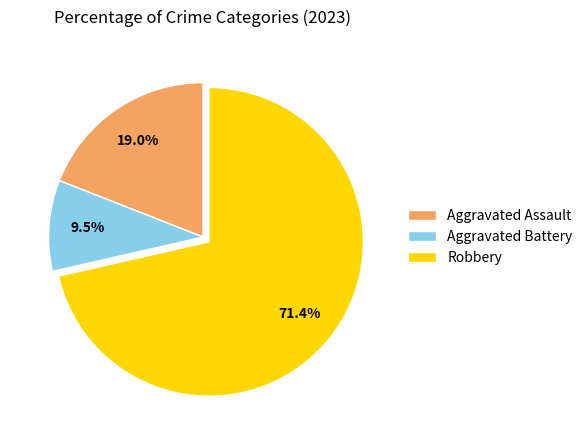

Do Aggravated Battery and Aggravated Assault together represent more than half of the pie?

No